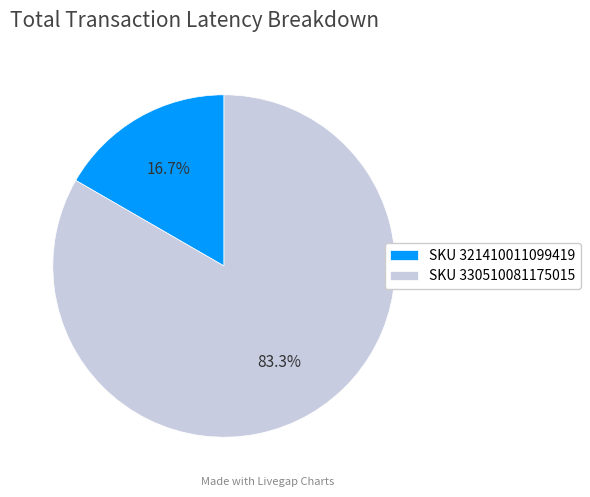

How many slices are in this pie chart?

2